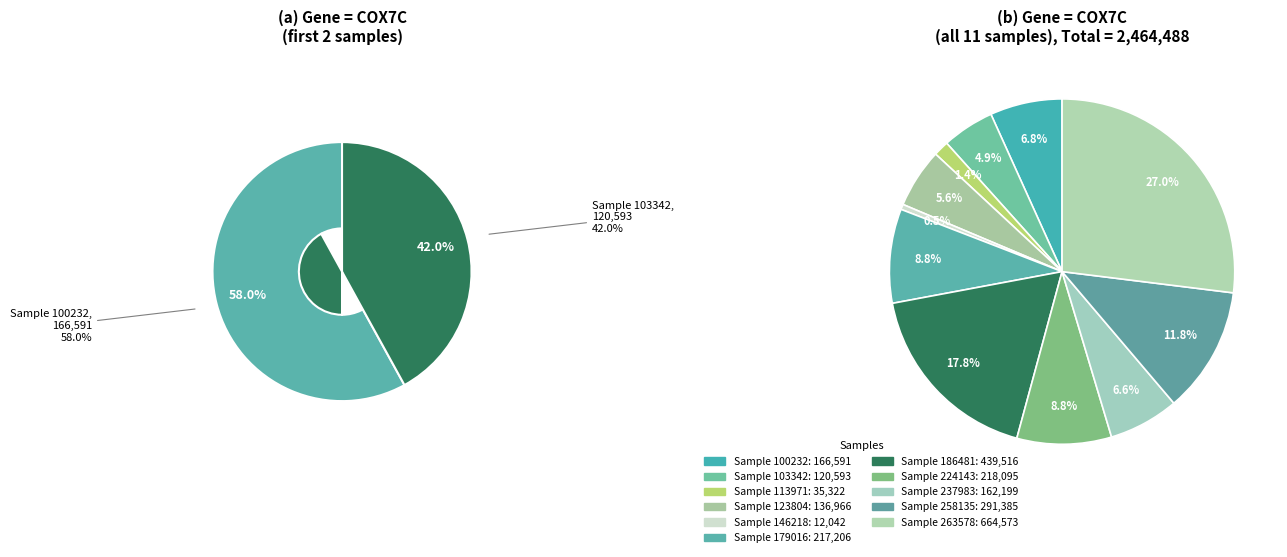

Rank the categories by value from lowest to highest.

146218, 113971, 103342, 123804, 237983, 100232, 179016, 224143, 258135, 186481, 263578